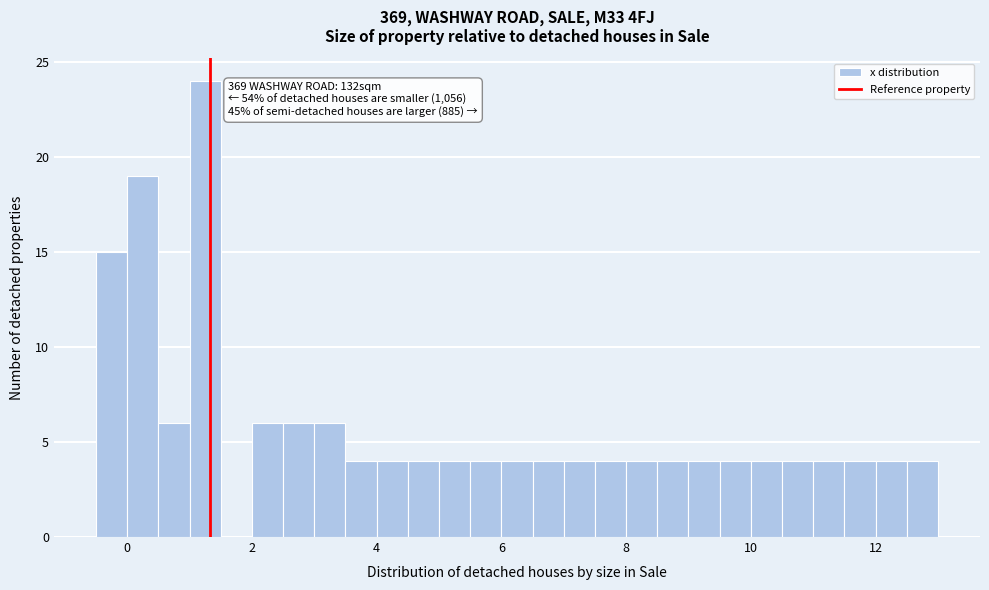

Read against the x-axis, roughly where is the centre of the tallest bar?

1.2